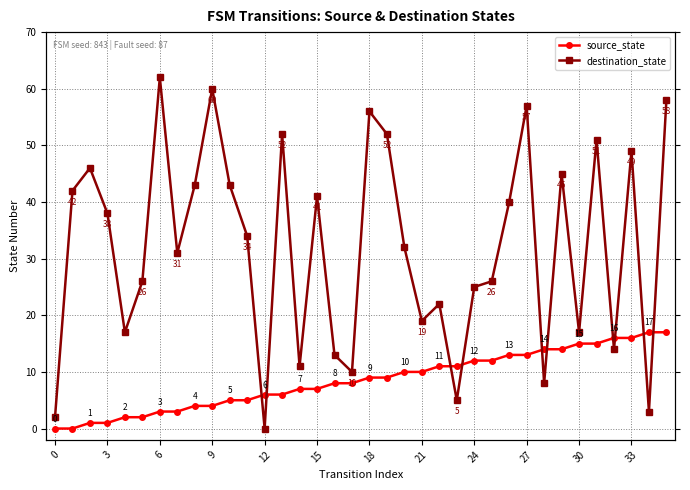

True or false: destination_state has a value of 12 at 12.

False